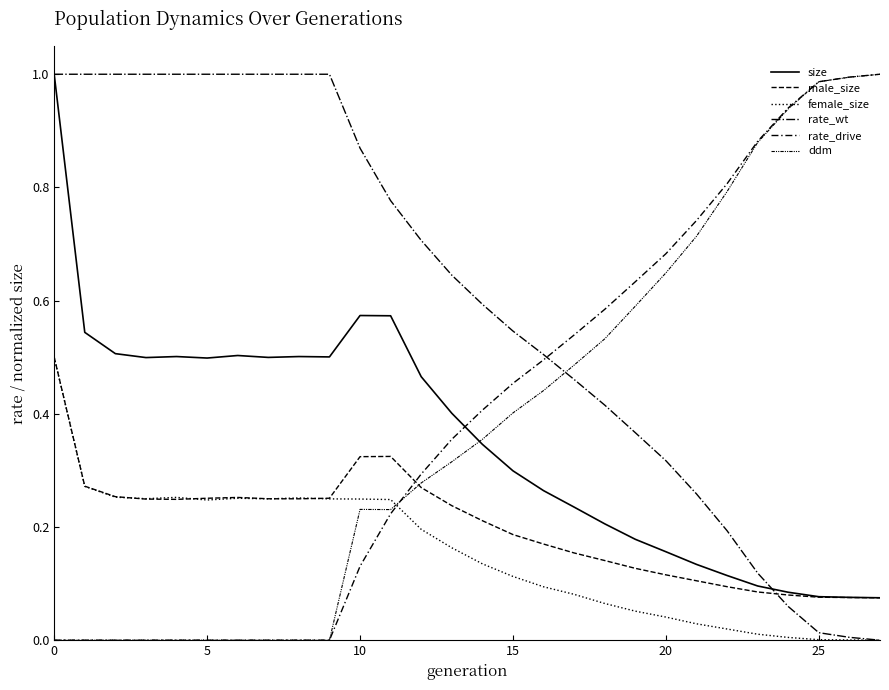

Is this an area chart (filled region under the line)?

No